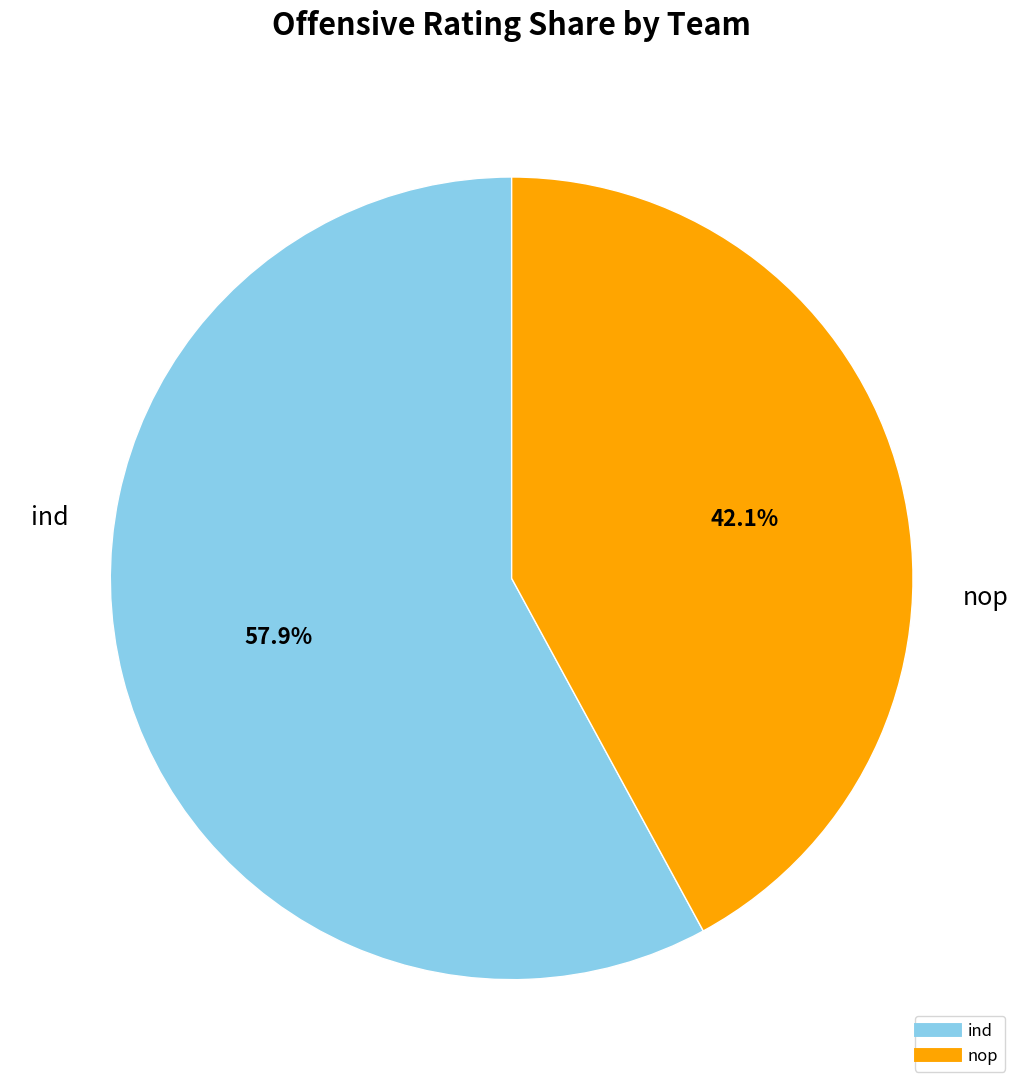

Is there any slice that represents more than half of the pie?

Yes